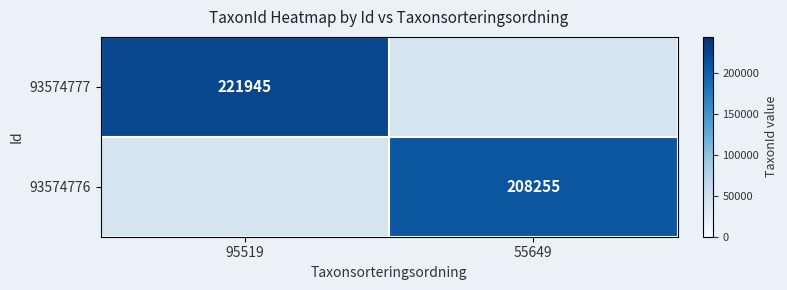

True or false: 93574776 has a value of 208255 at 55649.

True